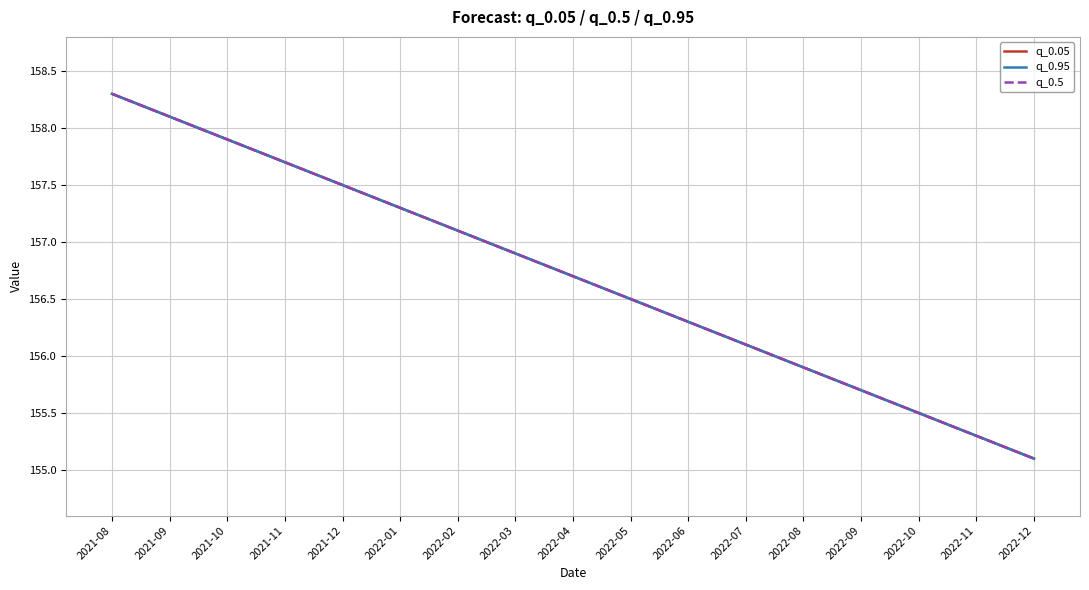

At which category is the sum across all series the highest?

2021-08